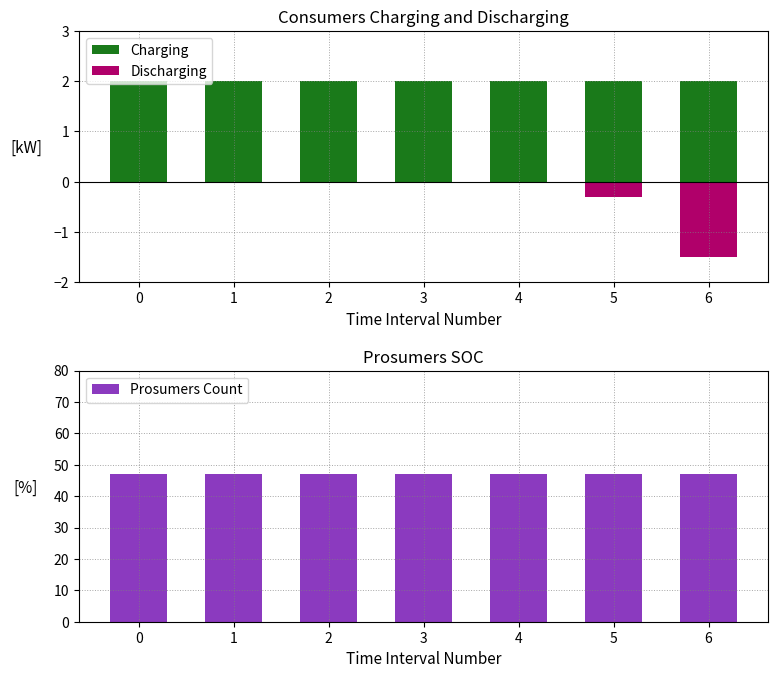

At 0, list the series in order from smallest to largest.

Discharging, Charging, Prosumers Count